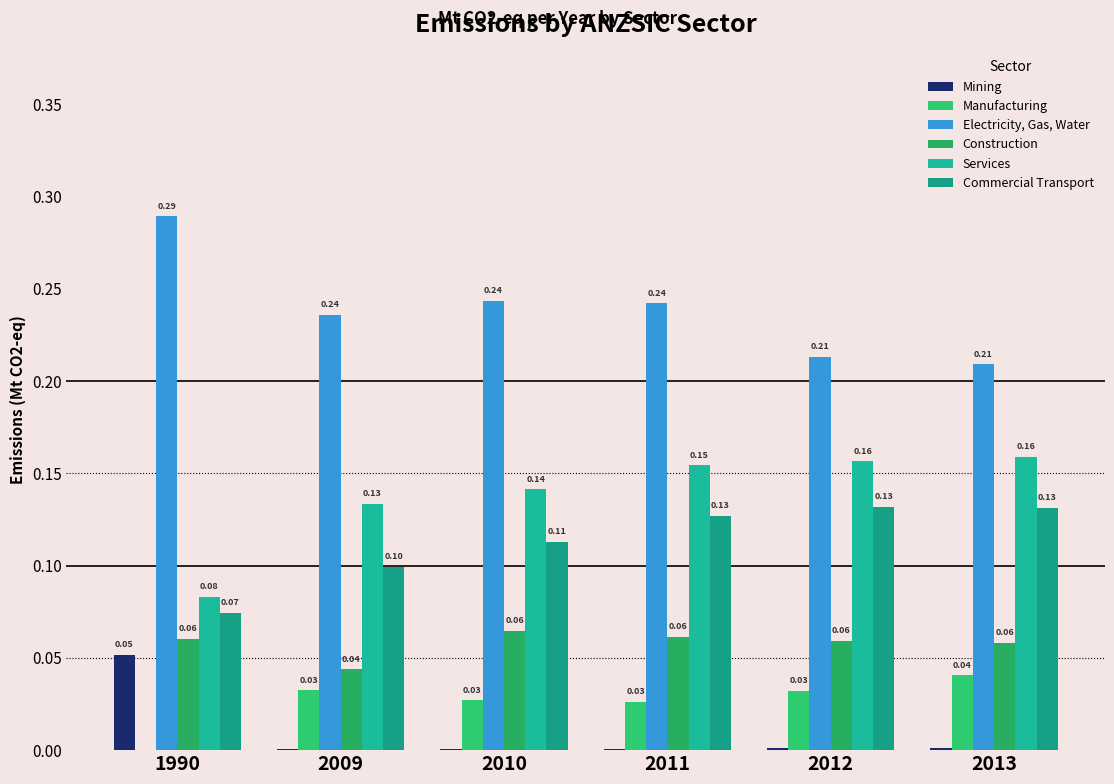

Which series has the widest spread of values?

Electricity, Gas, Water